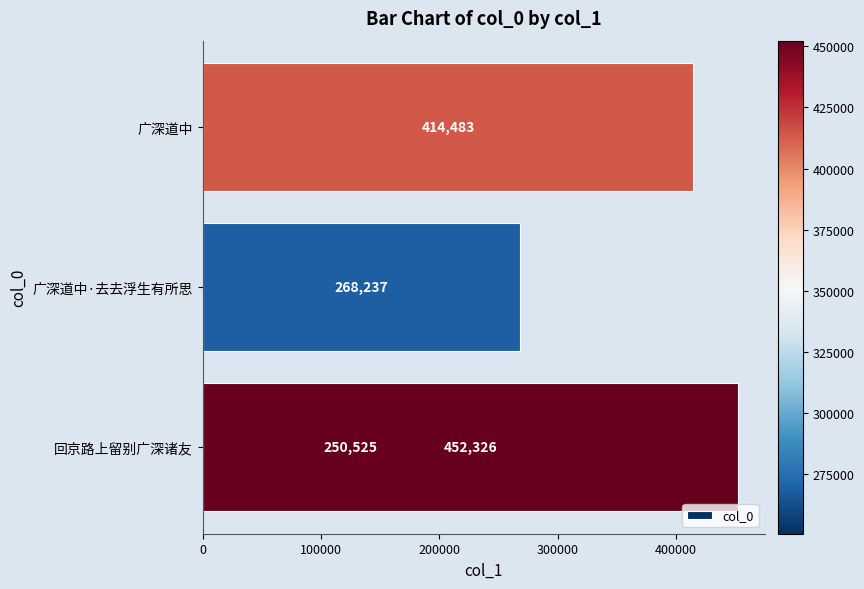

True or false: the data shows 250525 at 0.

True